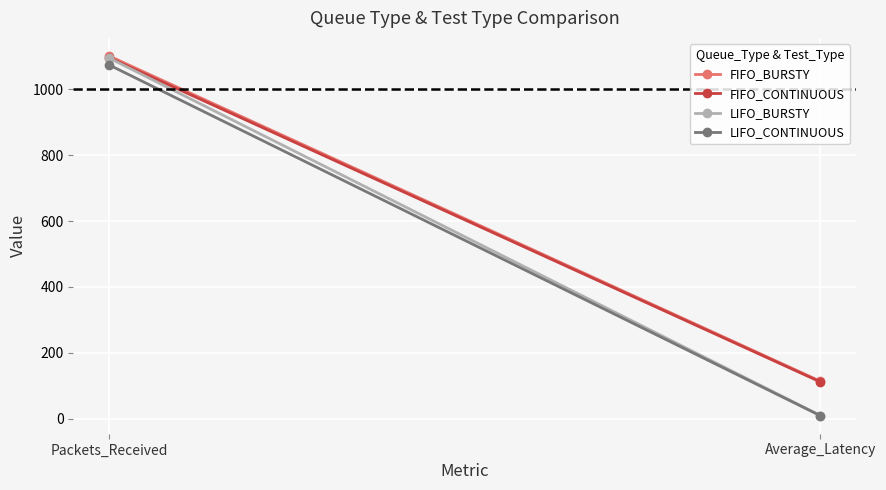

What is the total value across all series at Packets_Received?

4366.0